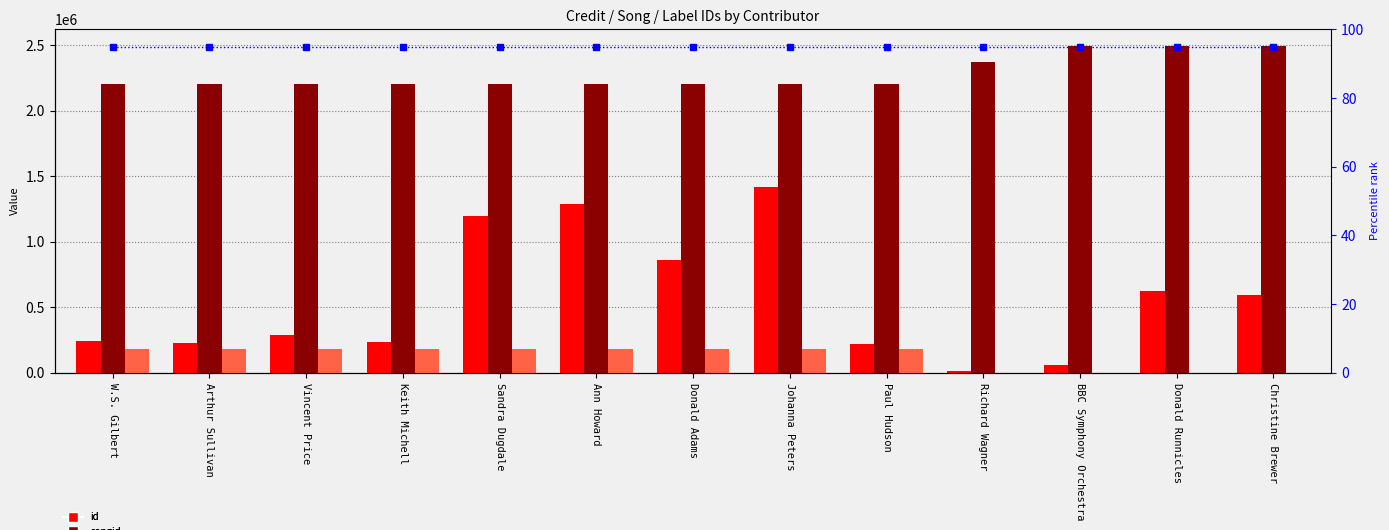

The value of labelid at Ann Howard is 321729. True or false?

False